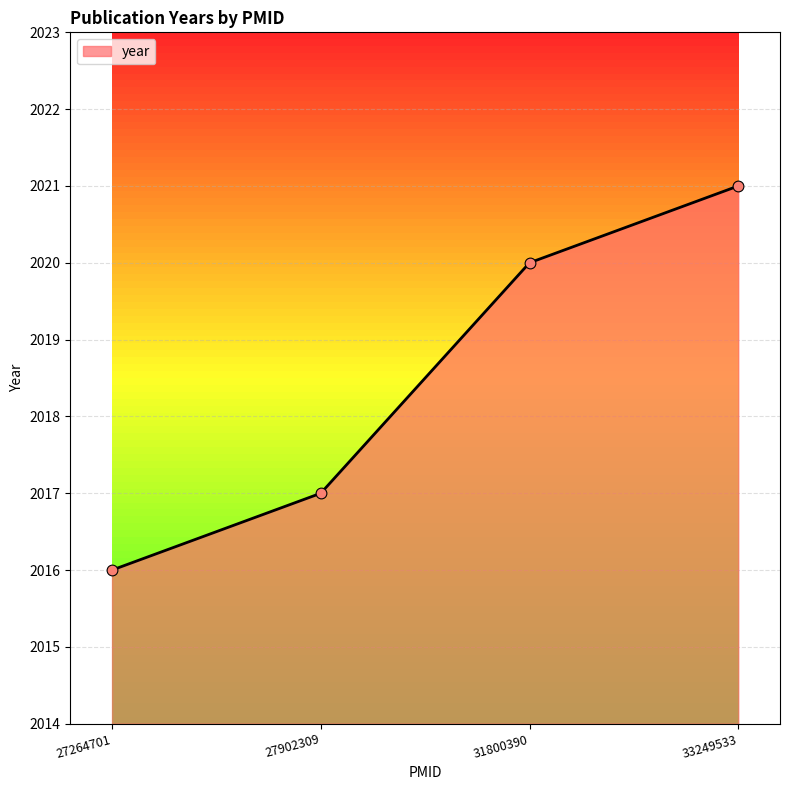

What is the change in value from 27902309 to 31800390?

+3